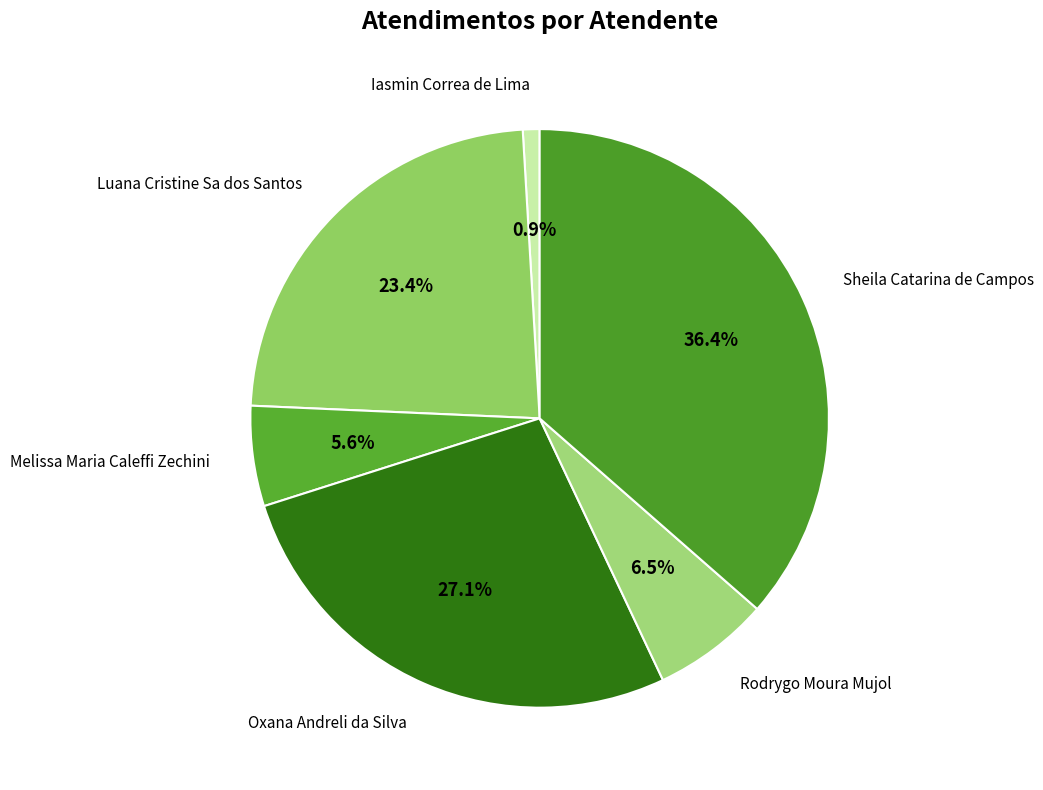

The Iasmin Correa de Lima slice represents 12% of the pie. True or false?

False